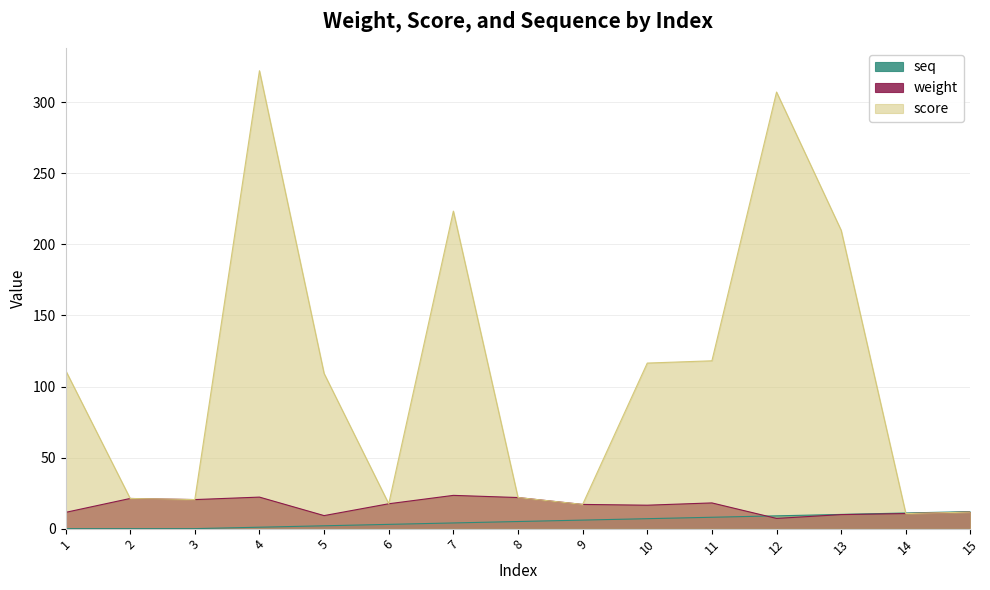

What is the average value of the seq series?

5.2